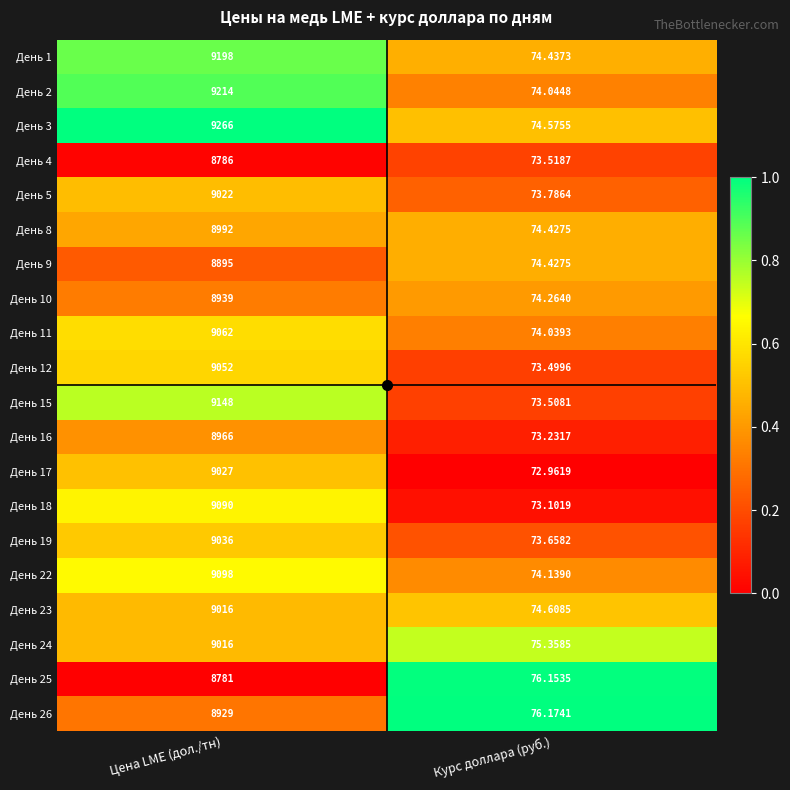

At which category is the sum across all series the highest?

Цена LME (дол./тн)